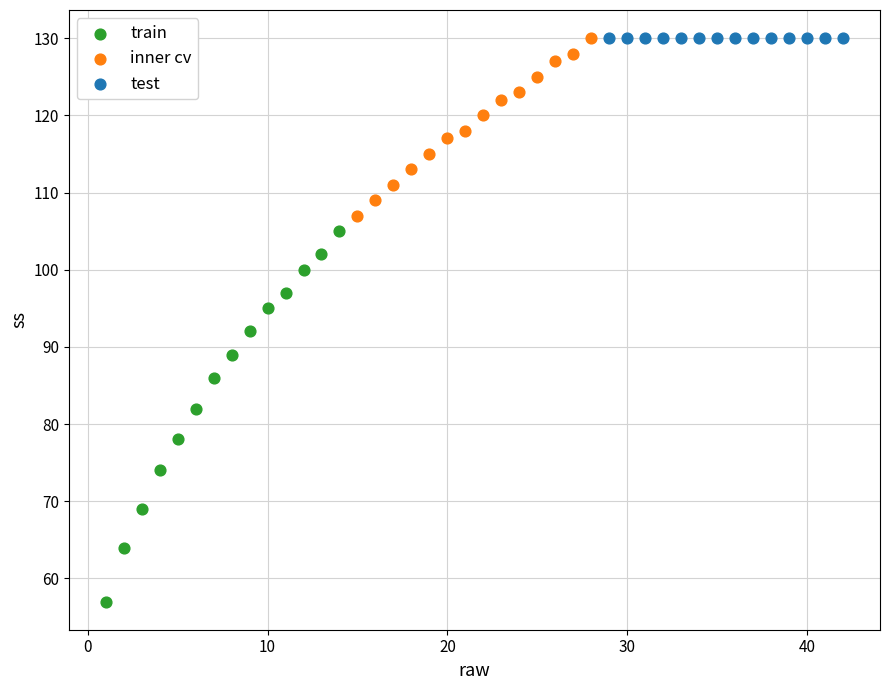

Which series reaches the minimum Y coordinate?

train